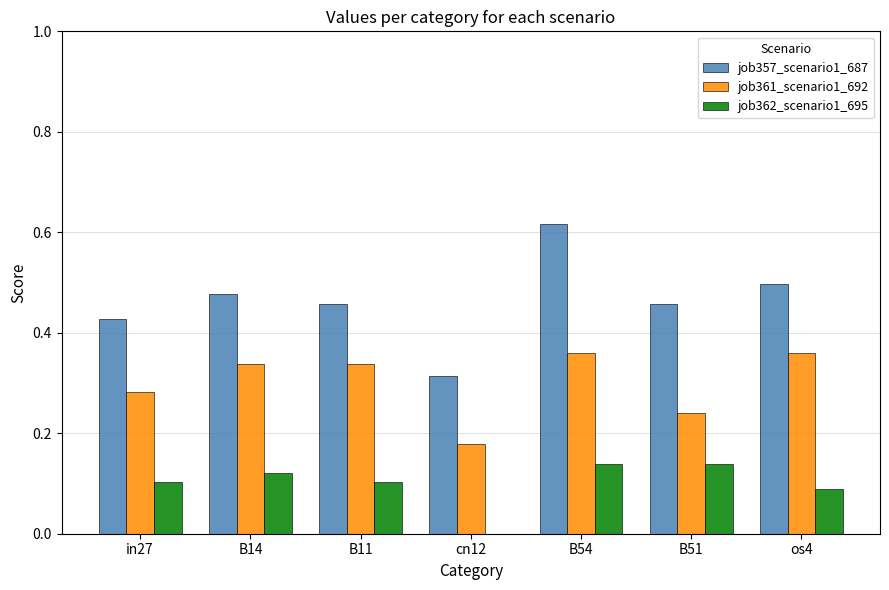

At which category is the sum across all series the highest?

B54